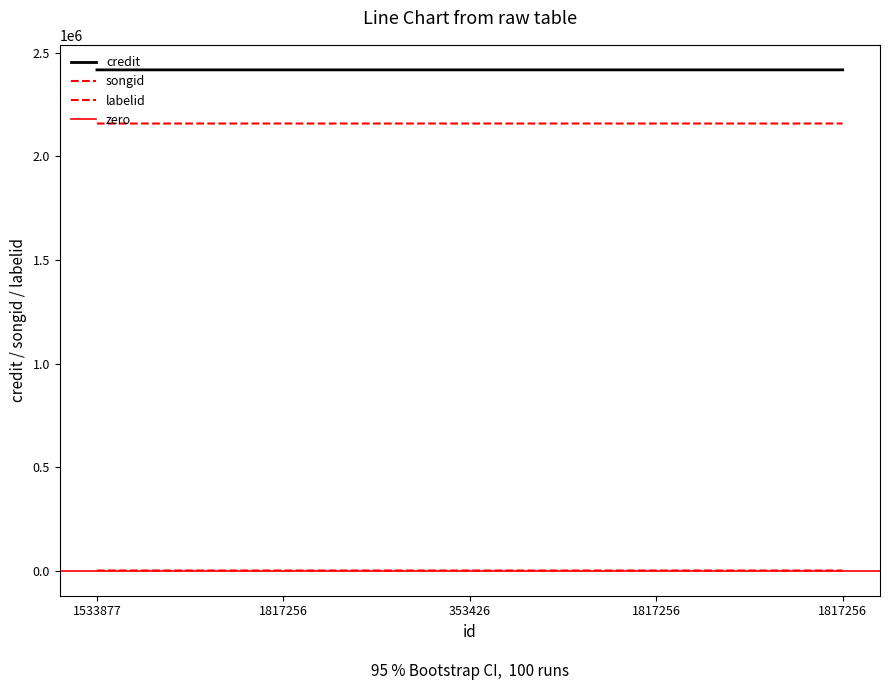

Which series has the largest total across all categories?

credit